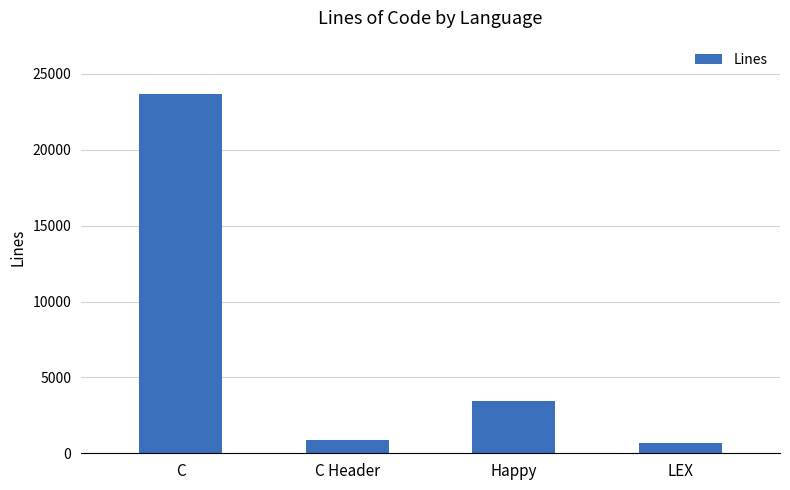

Approximately how many times larger is the value at C Header compared to LEX?

1.3